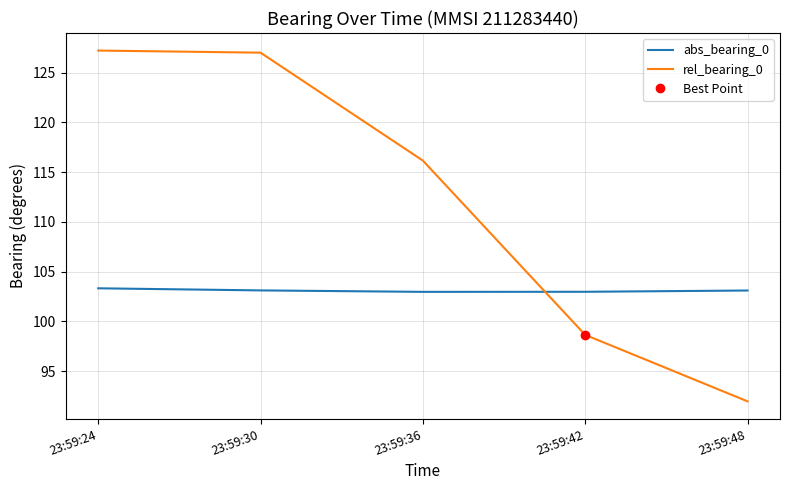

At 23:59:24, list the series in order from largest to smallest.

rel_bearing_0, abs_bearing_0